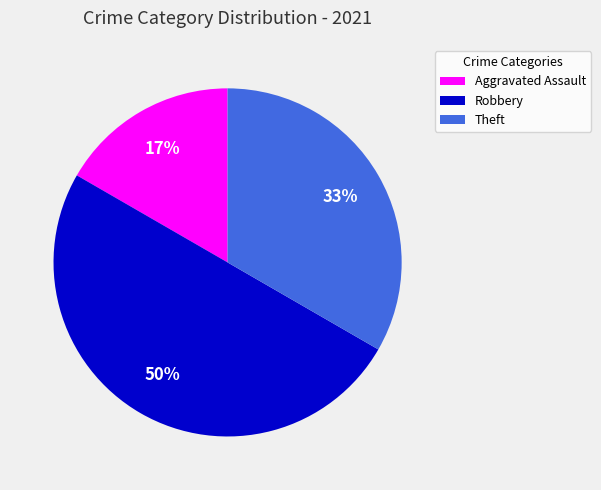

Count the number of slices in the pie.

3